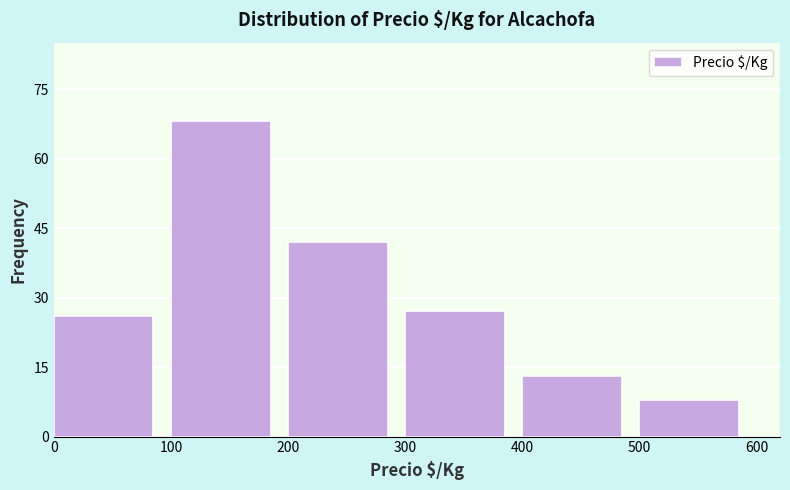

Reading left to right, transcribe this chart: for each bar, give the range it covers on the x-axis and its height. The values are not printed on the chart, so give them approximately, as read against the axis.

0 to 100: 26
100 to 200: 68
200 to 300: 42
300 to 400: 28
400 to 500: 14
500 to 600: 8